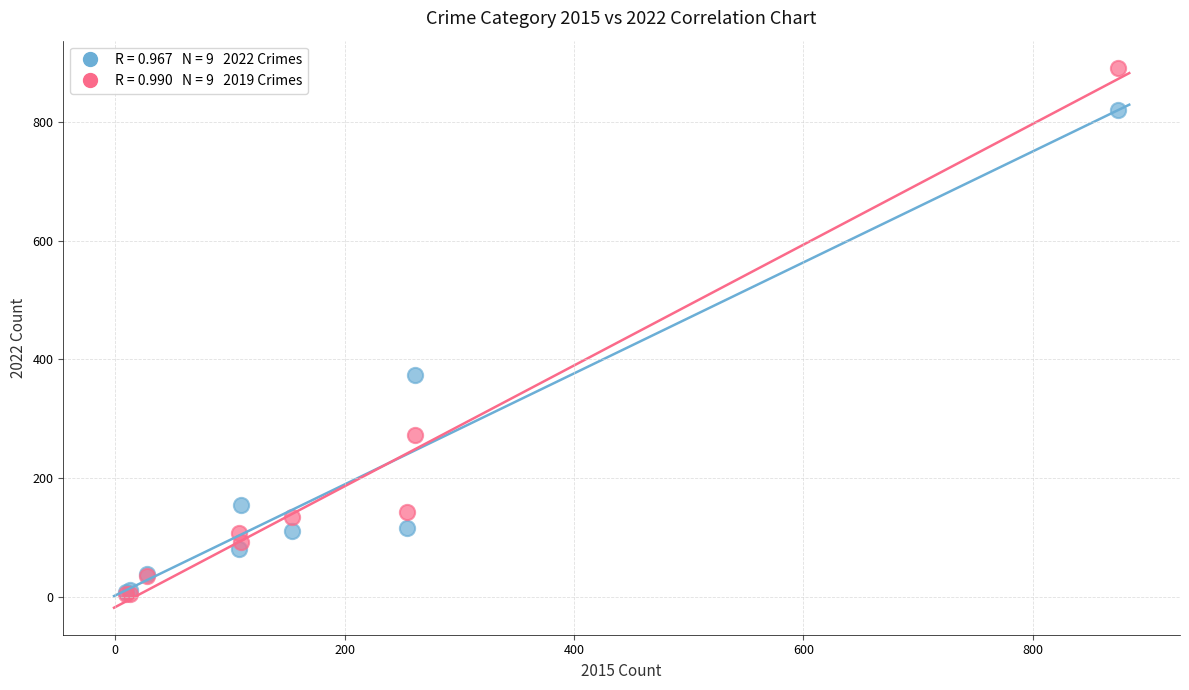

Across all series, what Y value is closest to 448?

373